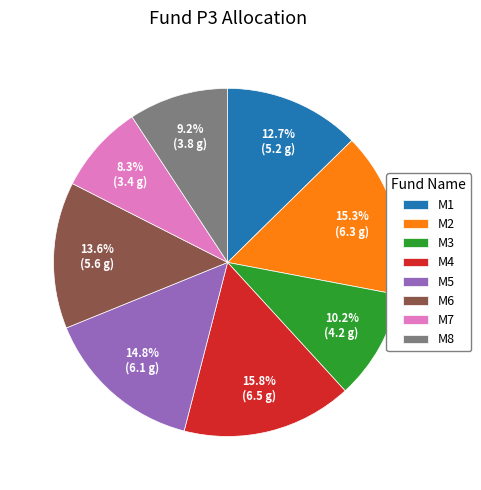

Approximately how many times larger is the value at M4 compared to M8?

1.7